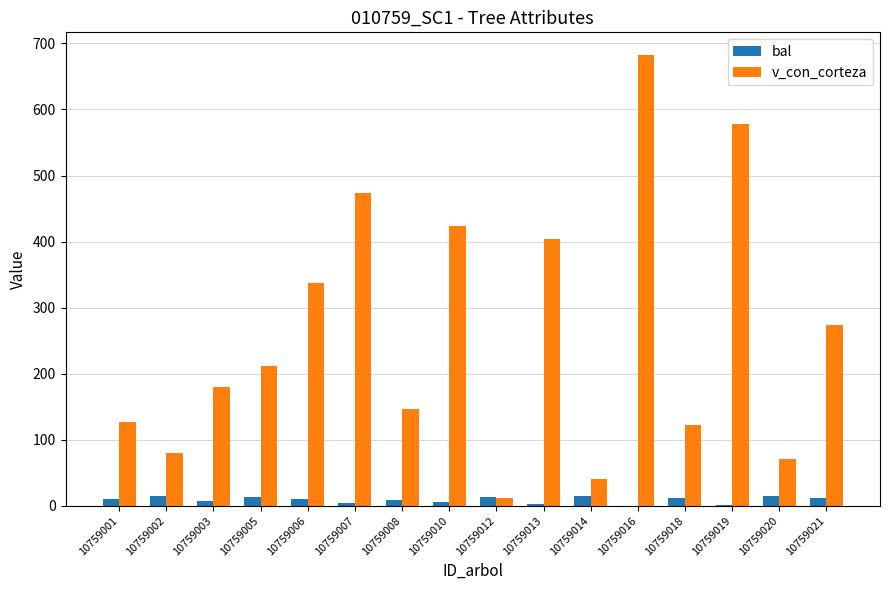

Between 10759003 and 10759006, which series saw the biggest shift?

v_con_corteza